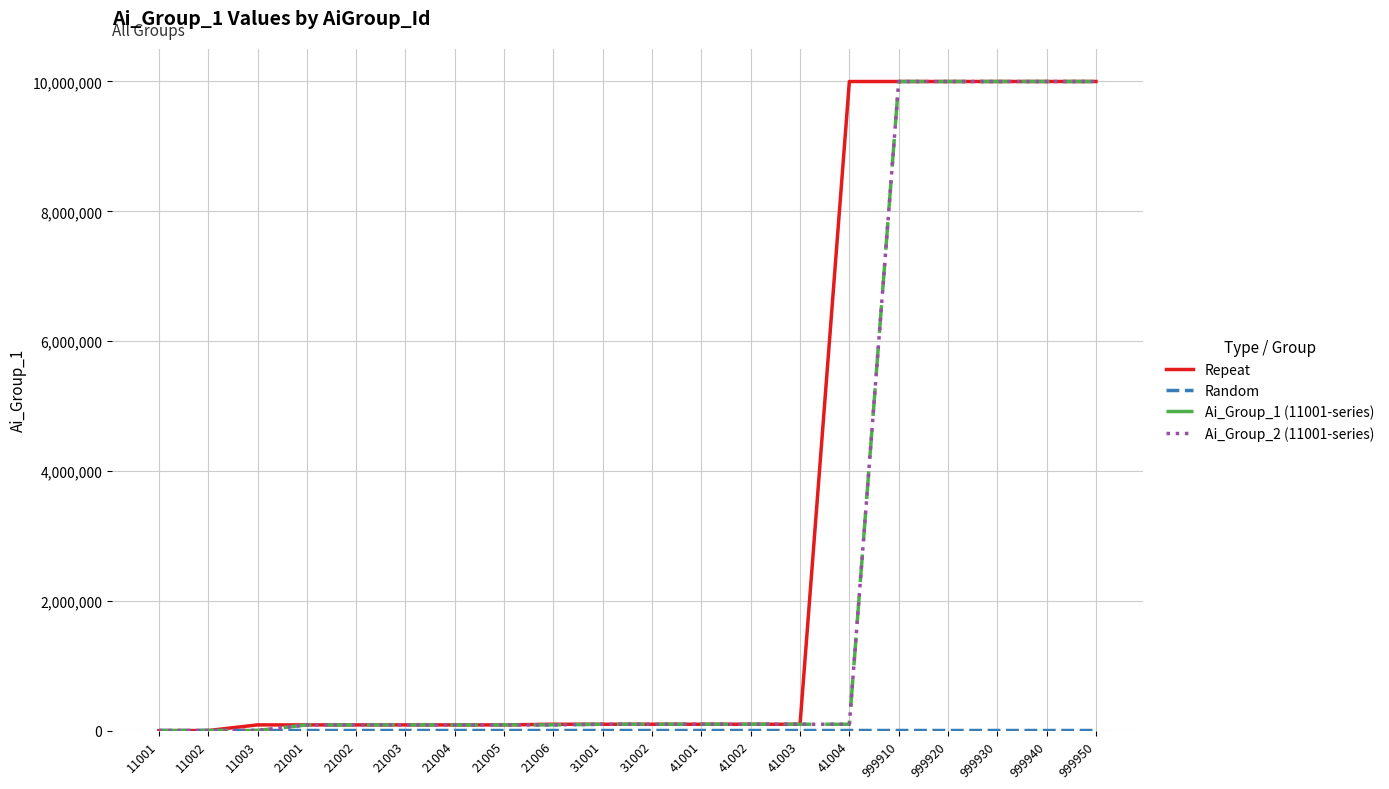

Count the number of data series in this chart.

4